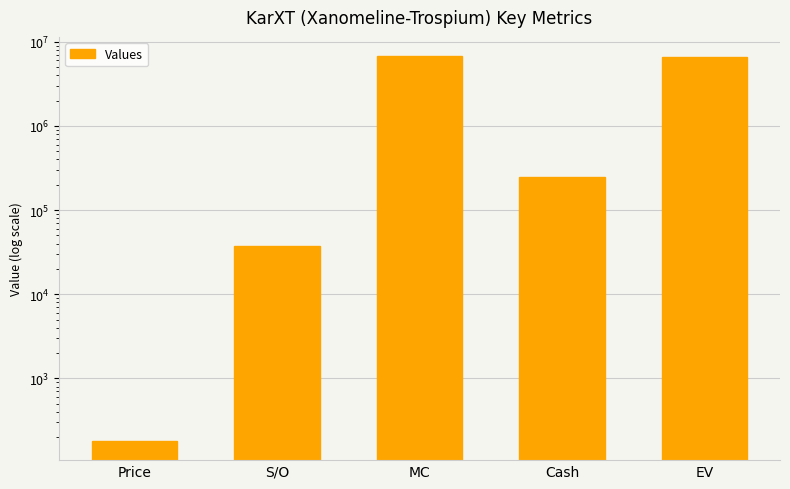

What is the maximum value shown in the chart?

6750508.1